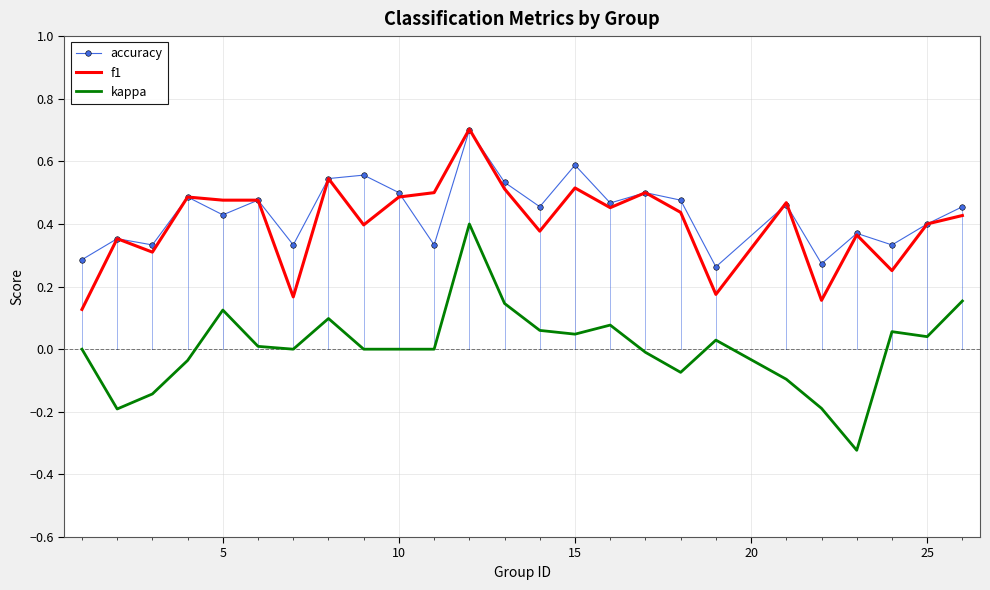

True or false: kappa and f1 cross at least once.

False